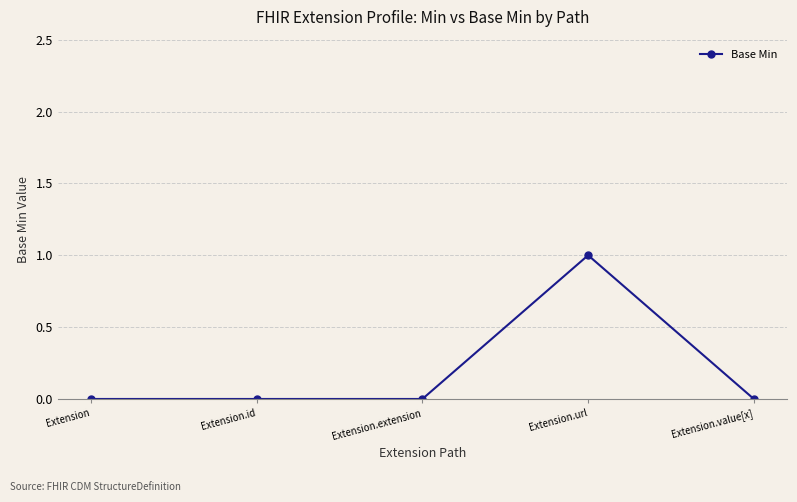

True or false: there are more than 2 points higher than both neighbors.

False